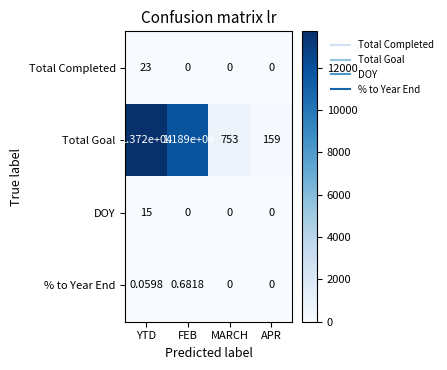

At which label does % to Year End reach its peak?

FEB